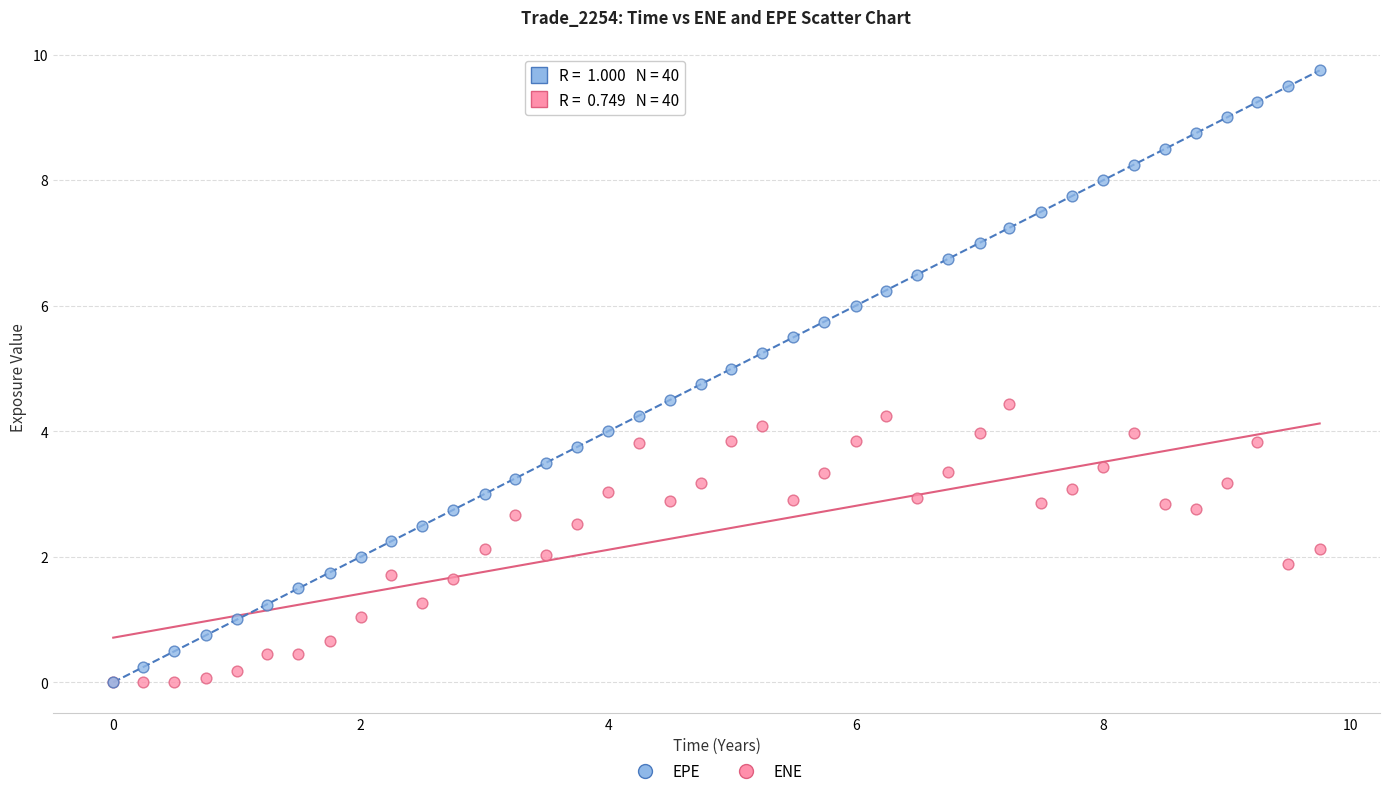

What are all the series names shown in the legend?

EPE, ENE